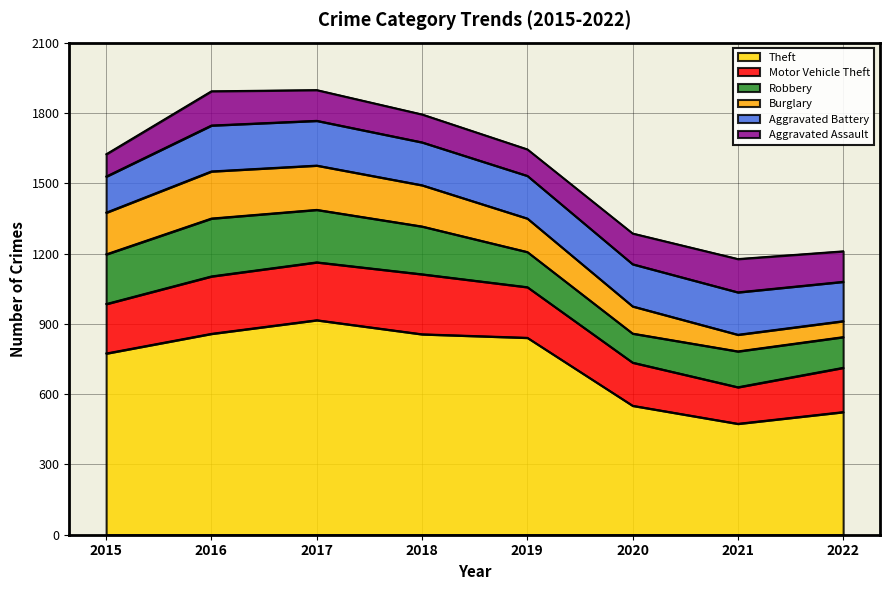

How many data points does each series have?

8